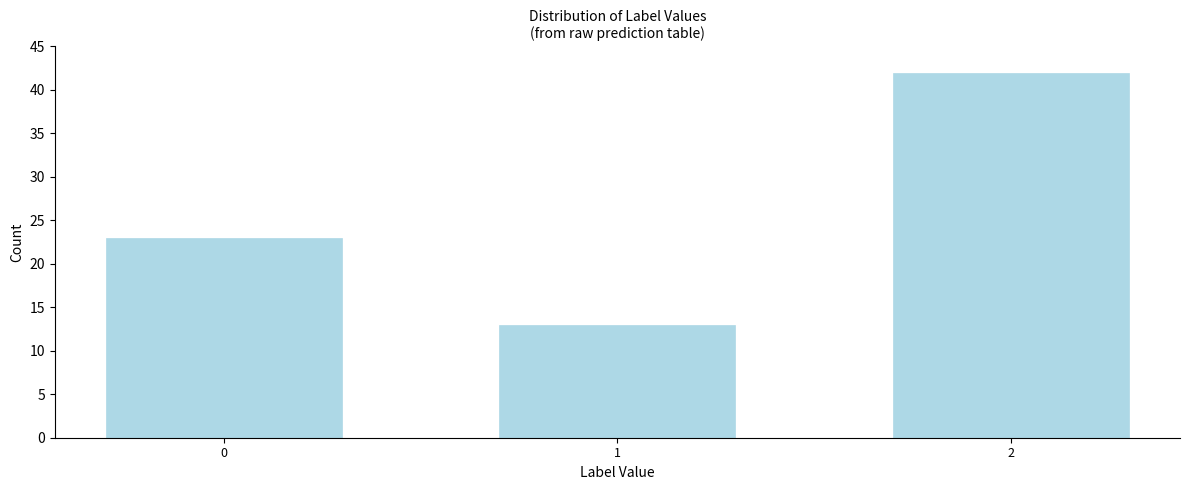

Reading left to right, transcribe all the data shown in this chart.

0=23	1=13	2=42